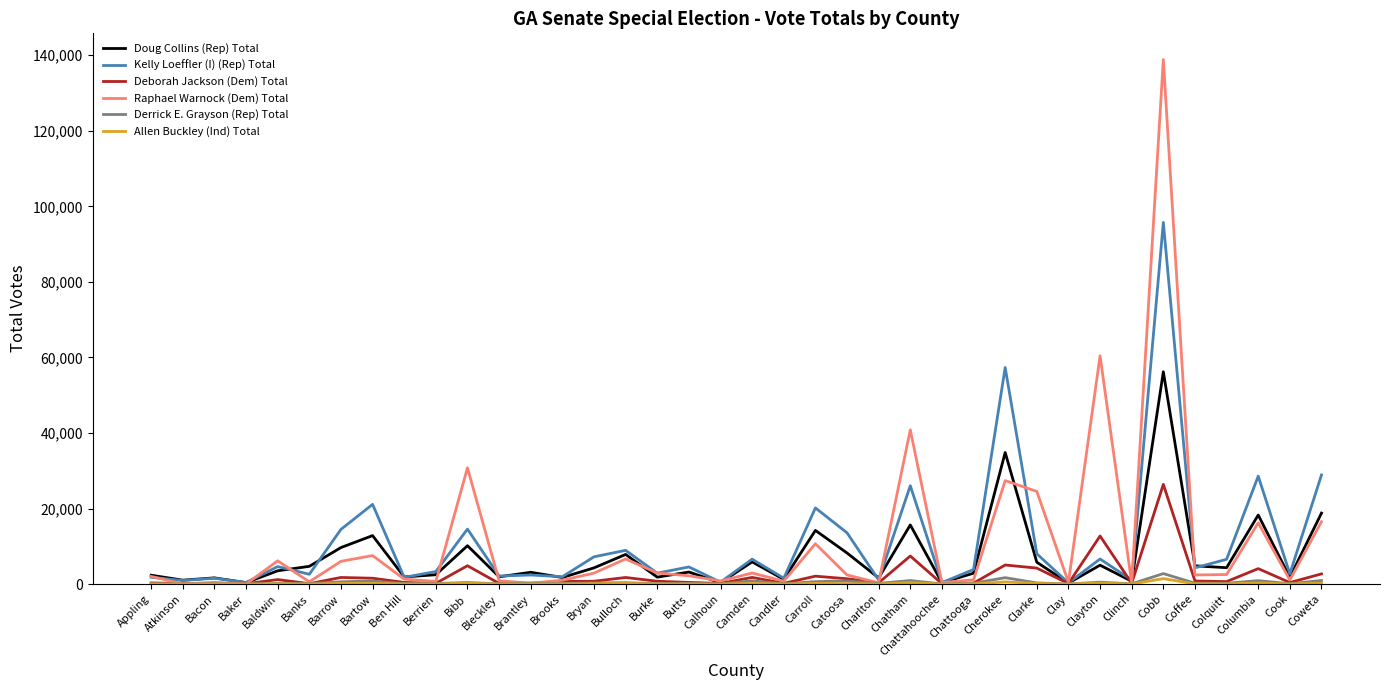

The value of Kelly Loeffler (I) (Rep) Total at Barrow is 19727. True or false?

False